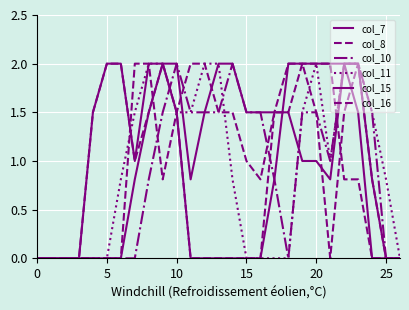

What is the difference between the maximum and minimum values in the col_11 series?

2.0